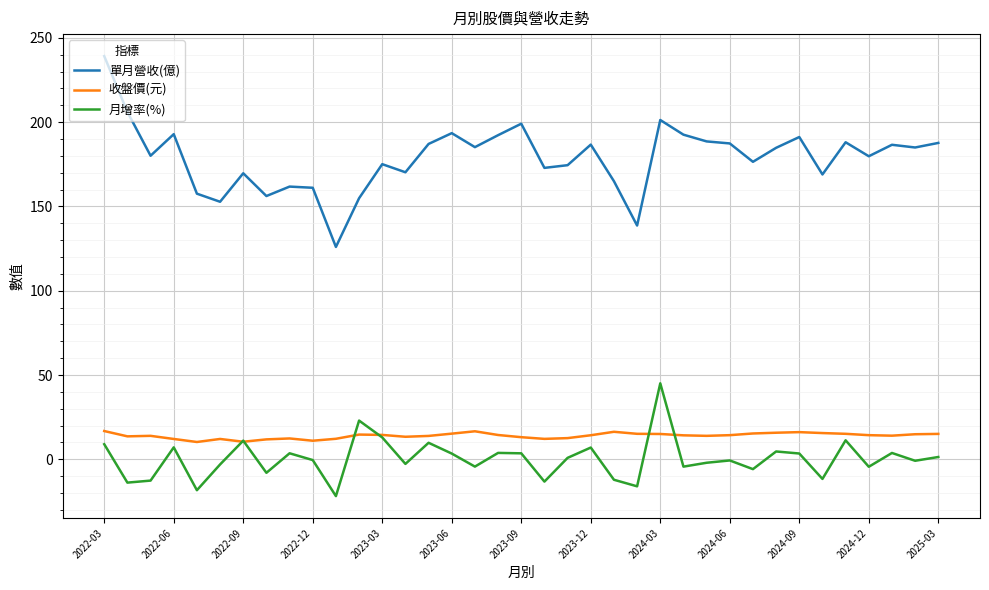

Which series has the widest spread of values?

單月營收(億)